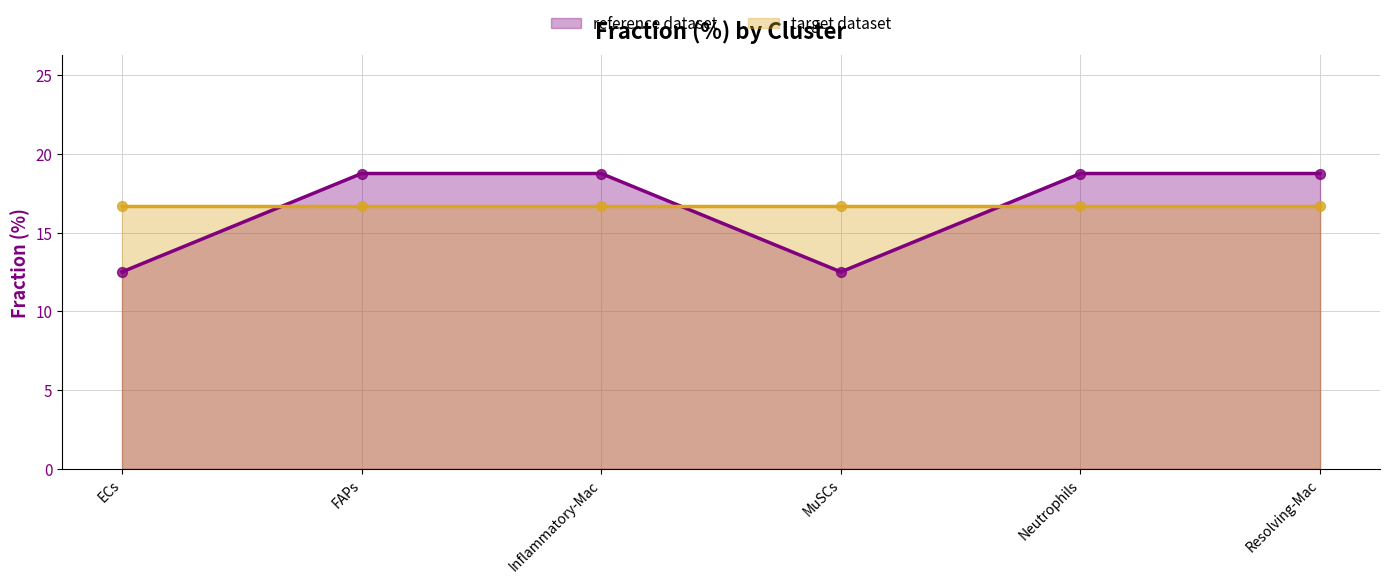

Which has a higher value, Neutrophils or FAPs?

Neutrophils